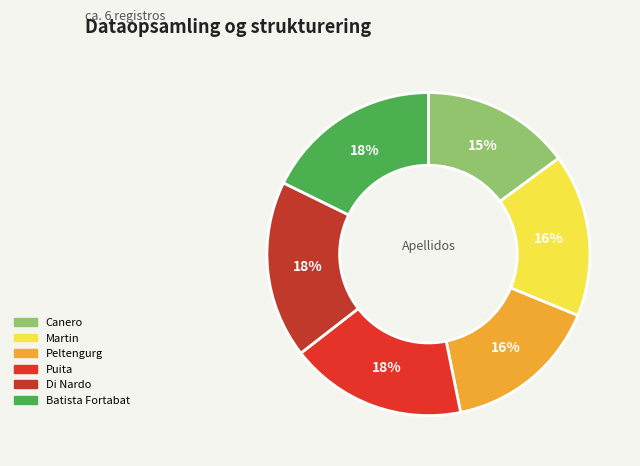

Is Canero the majority of the pie?

No